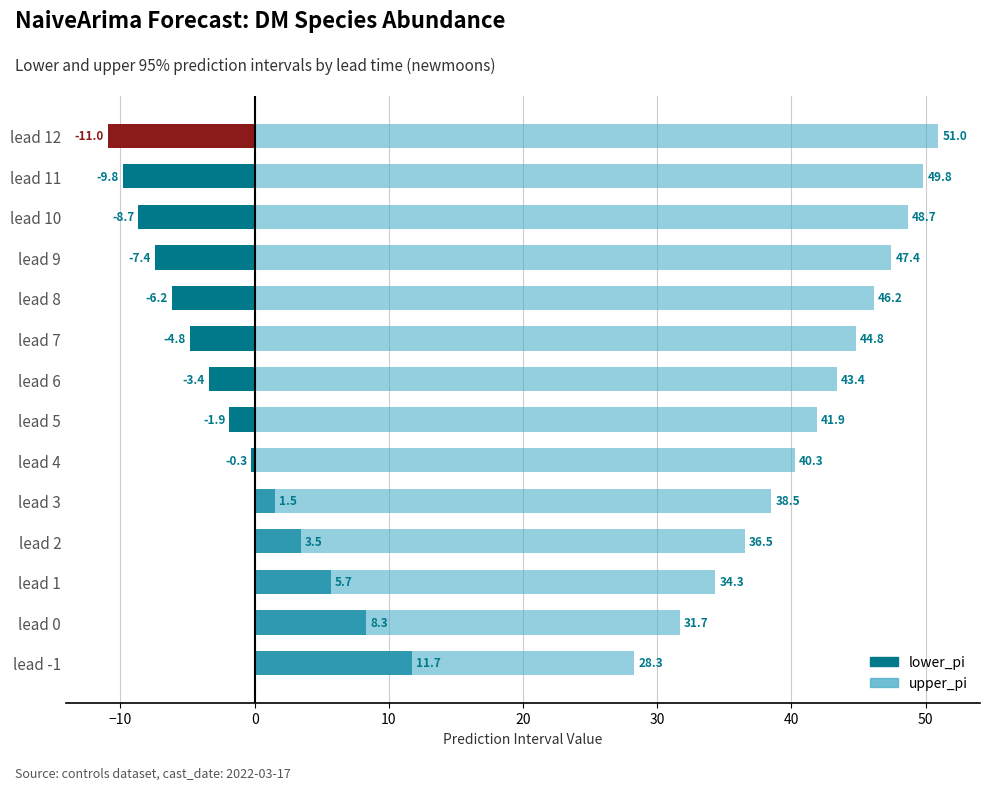

Rank the series by their average value, from lowest to highest.

lower_pi, upper_pi